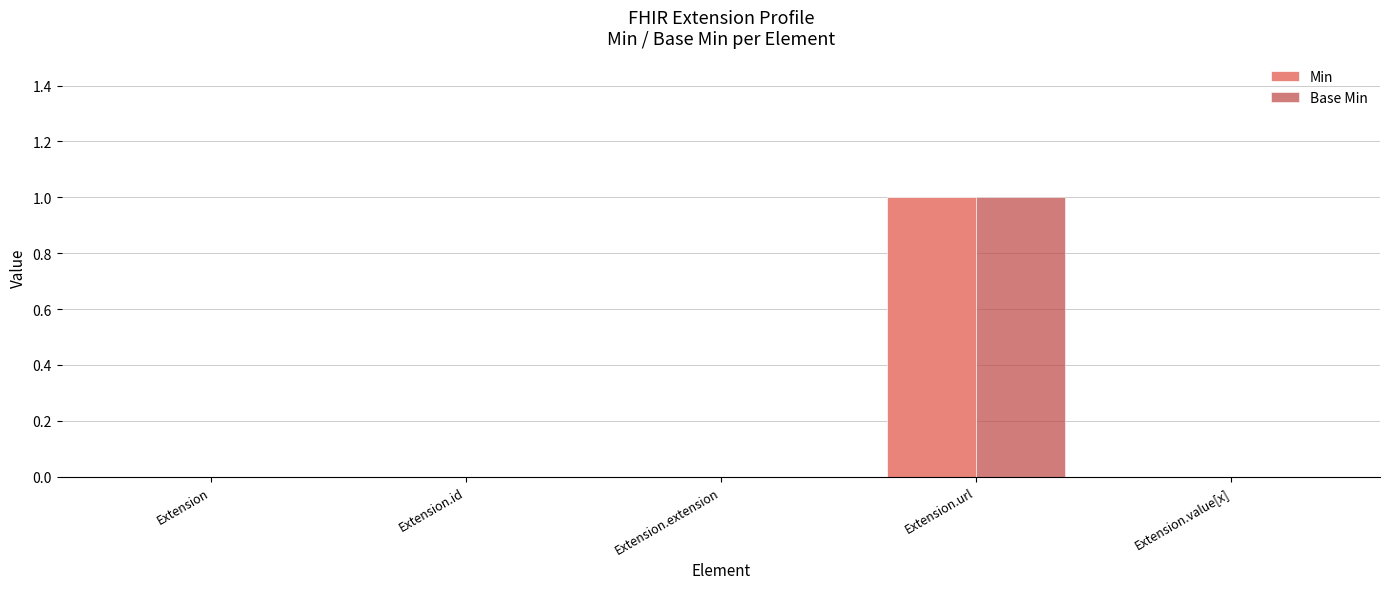

At which category does the chart reach its peak across all series?

Extension.url